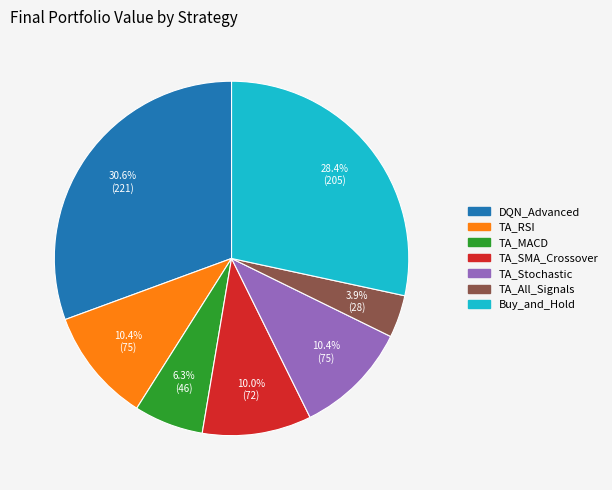

Count the number of slices in the pie.

7